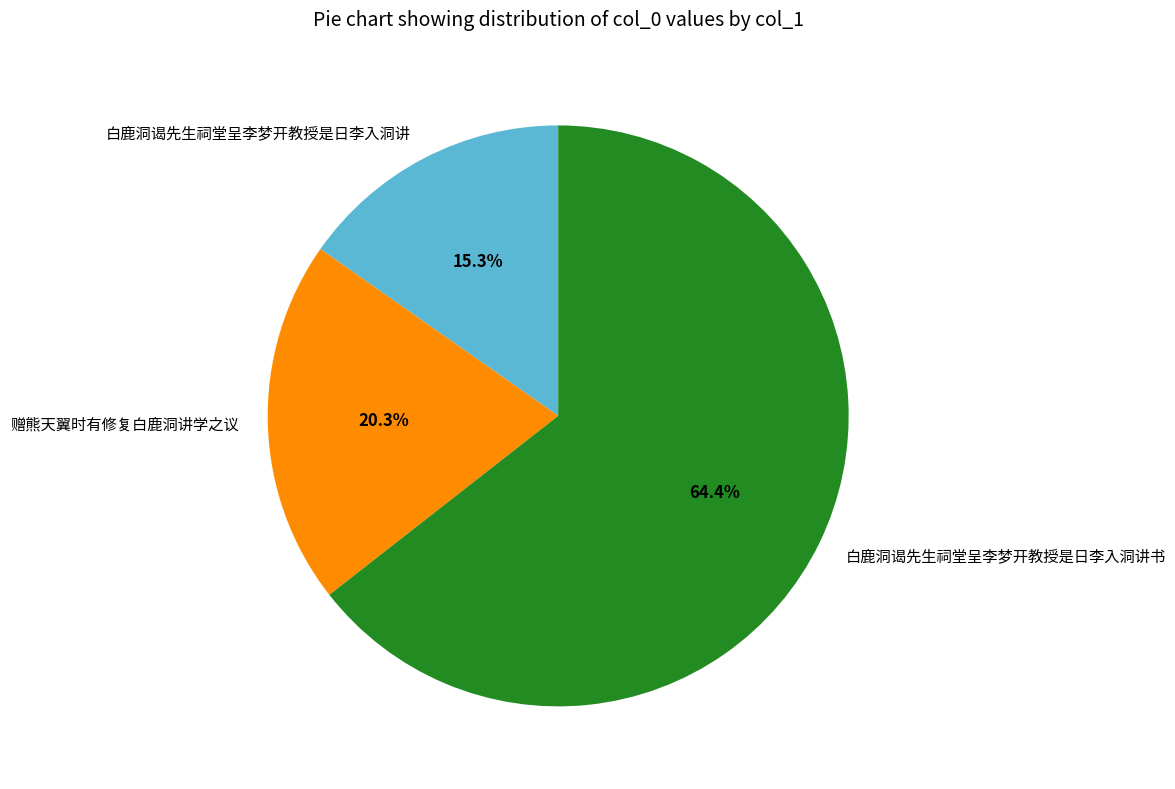

Does any single category account for the majority?

Yes